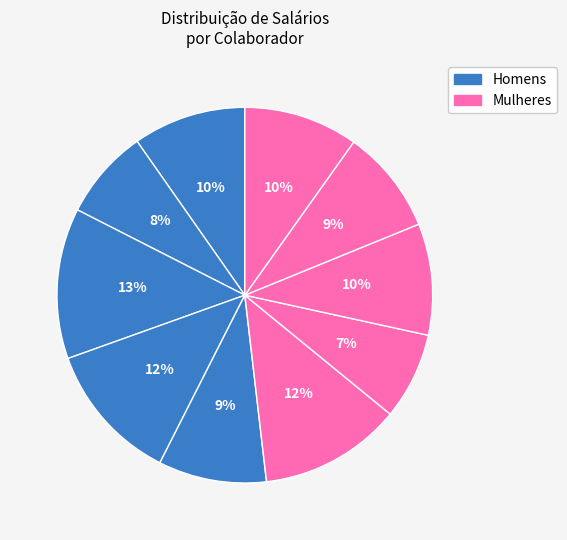

How many segments does this pie chart have?

10